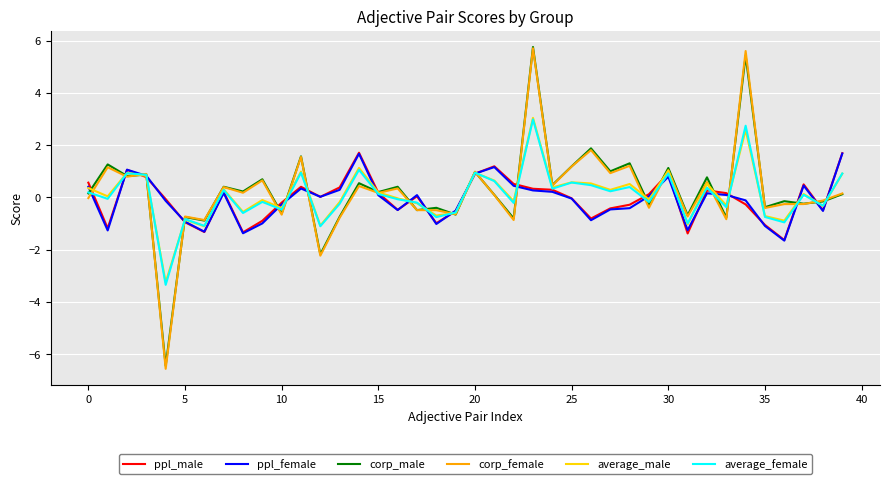

What is the smallest value displayed?

-6.6